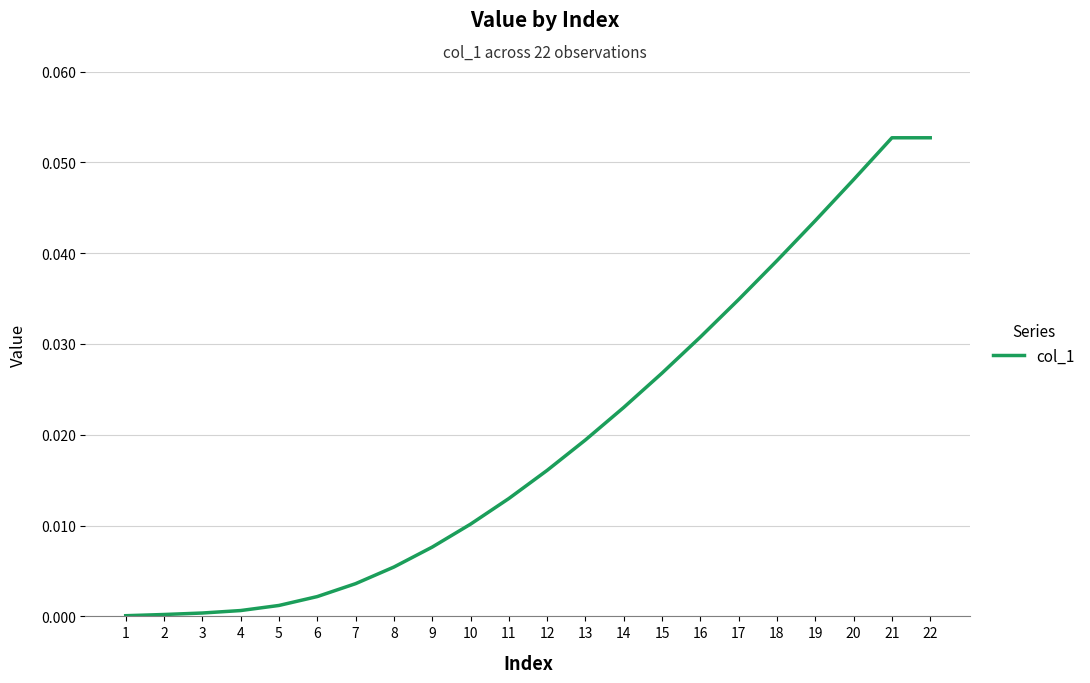

Is it true that the value at 16 is 0.1?

False